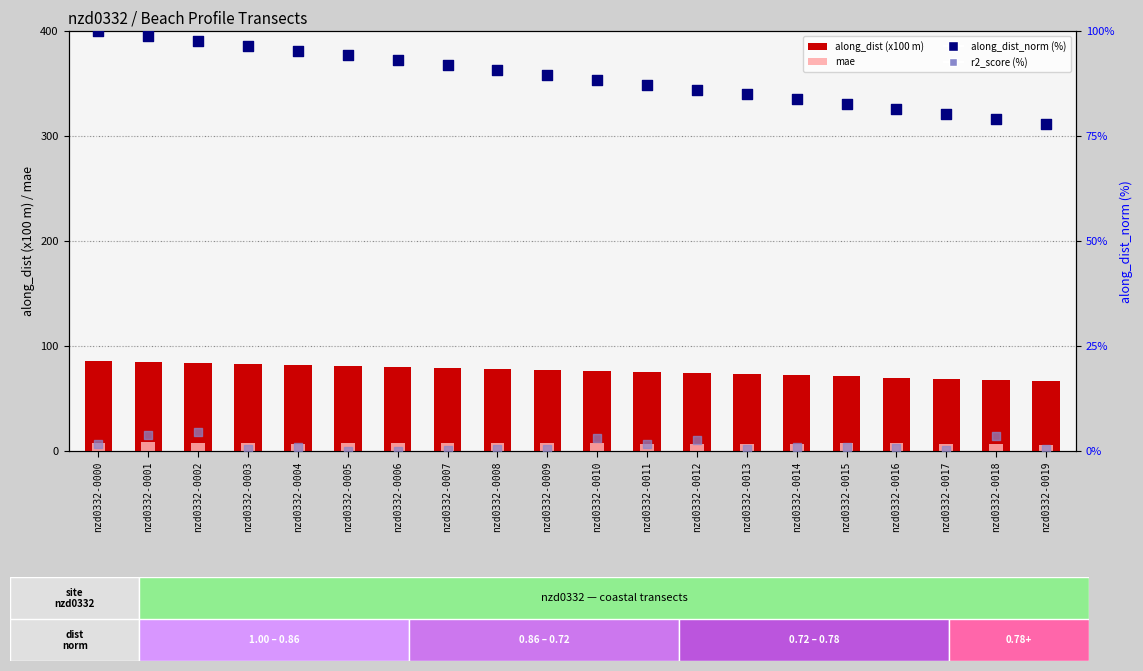

Which series contains the lowest Y value?

r2_score (%)